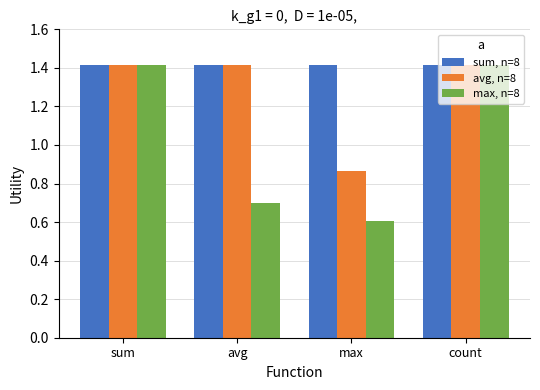

At which label does max, n=8 reach its minimum?

max